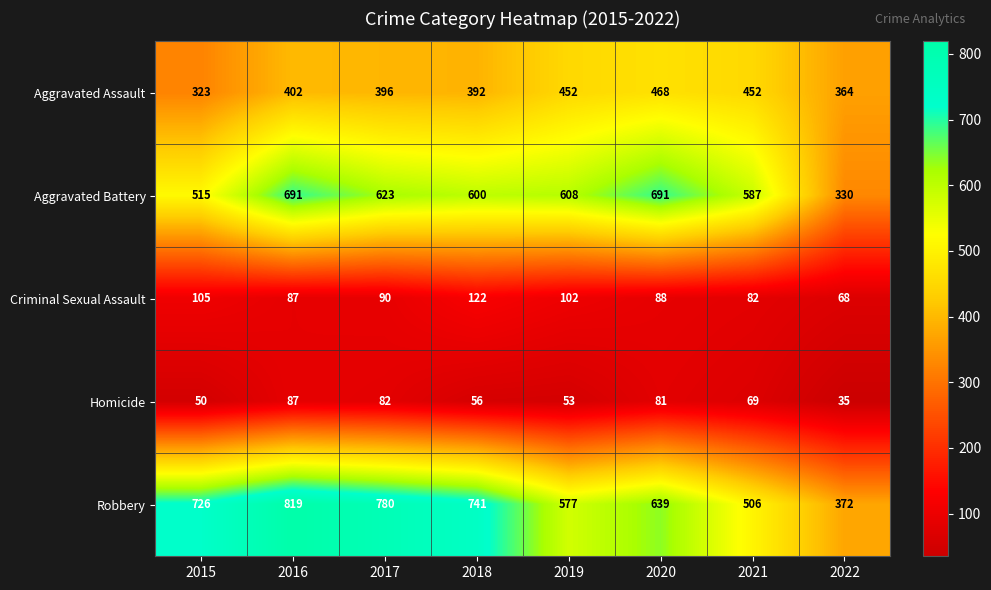

What is the difference between the Aggravated Assault values at 2016 and 2021?

50